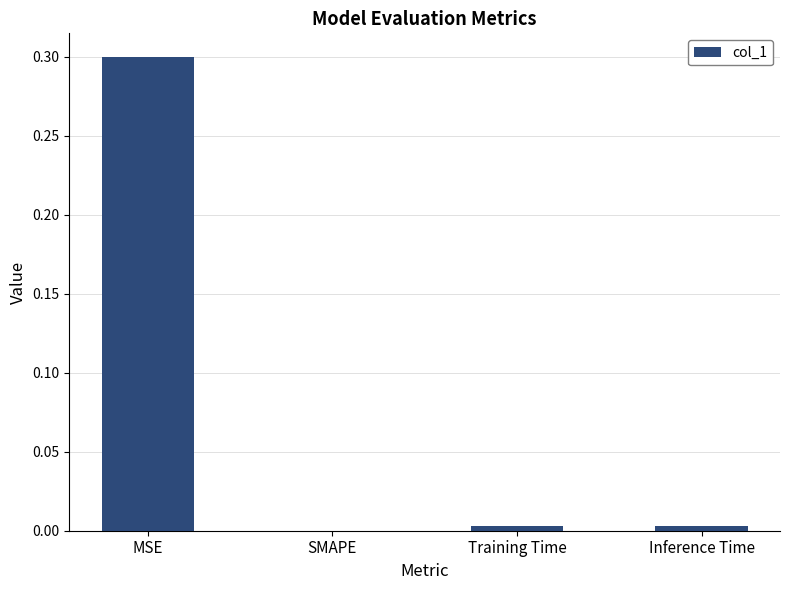

What is the average value?

0.1